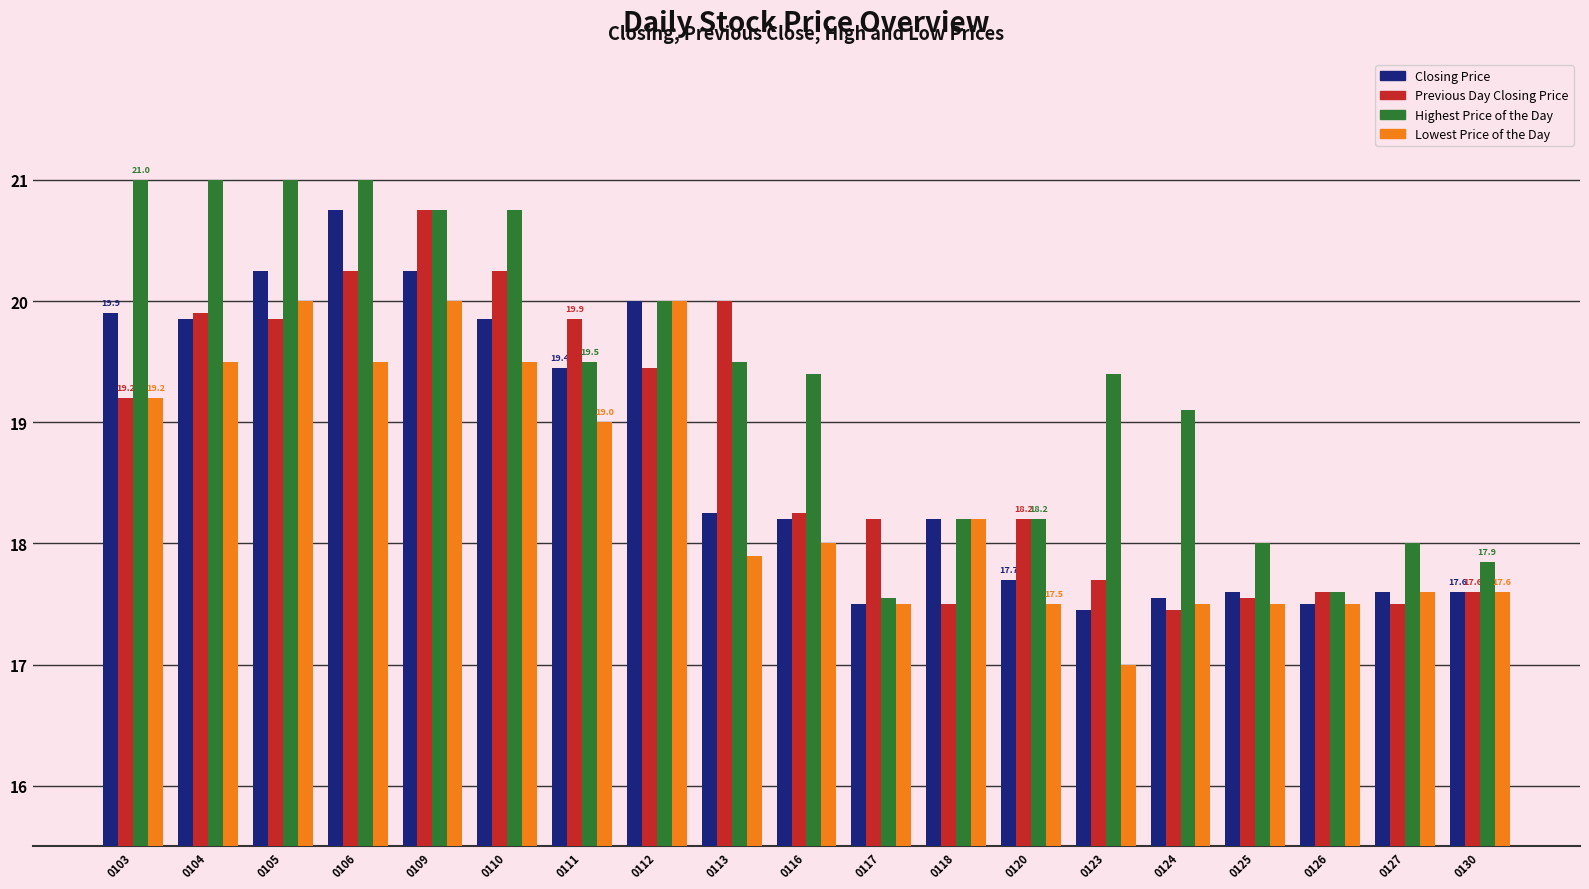

True or false: Previous Day Closing Price has a value of 17.5 at 0127.

True